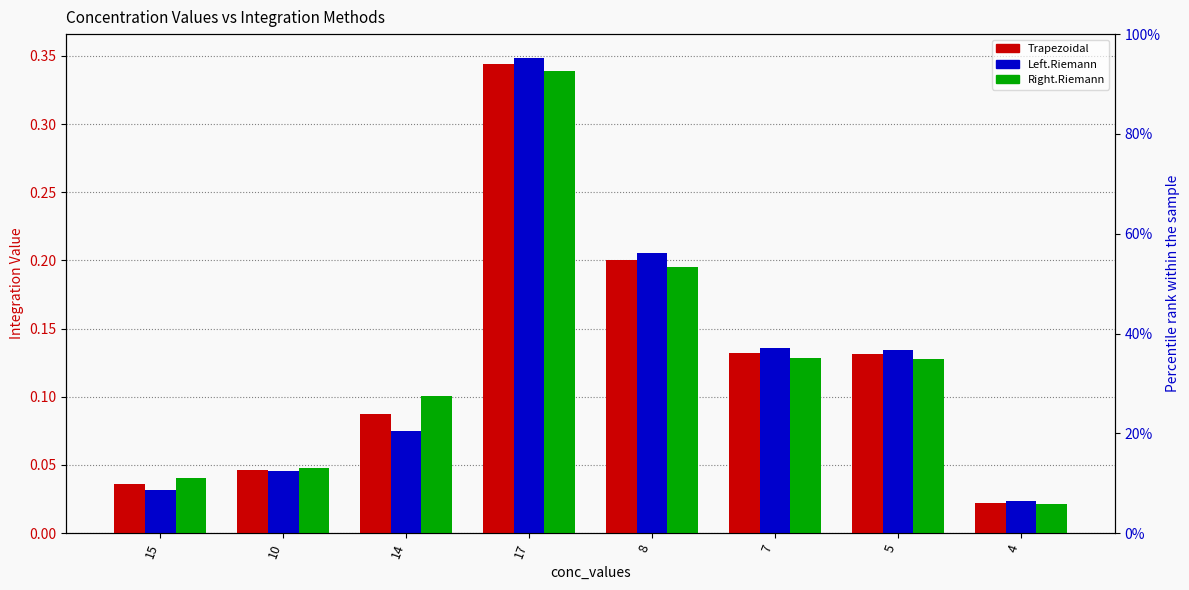

What is the label of the 2nd bar from the right?

5